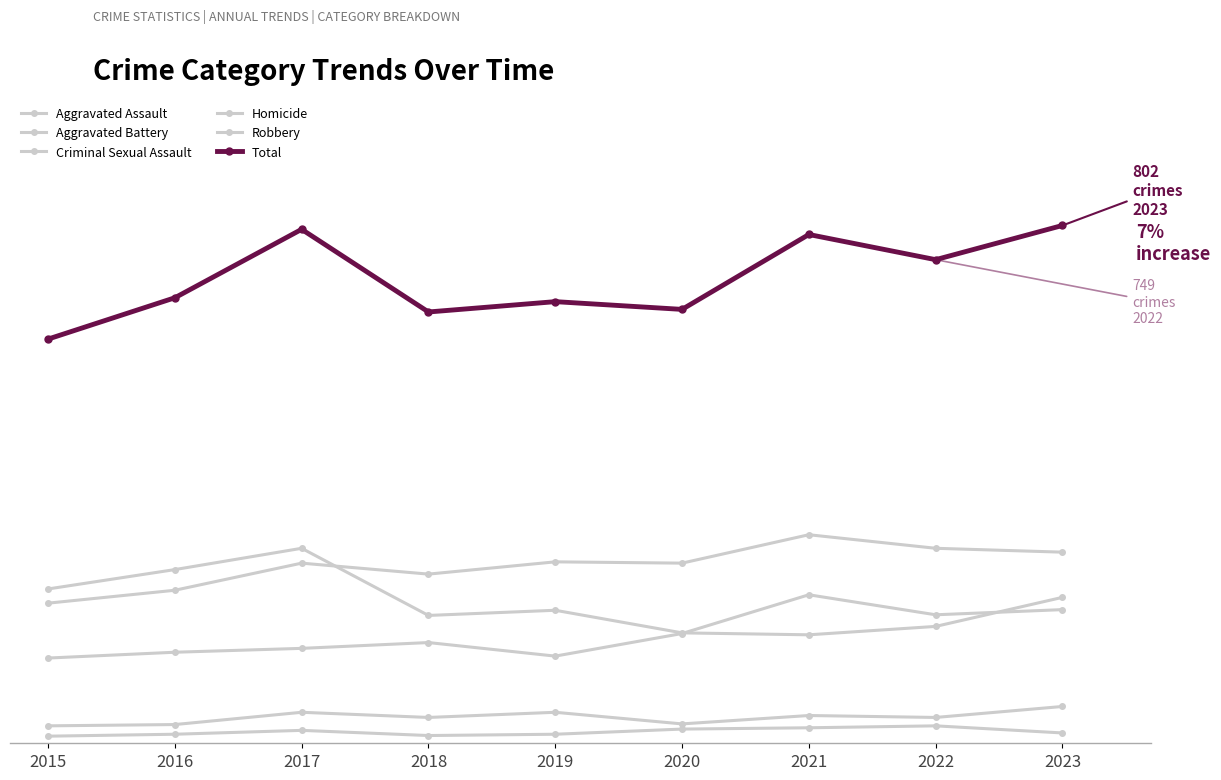

Is this an area chart (filled region under the line)?

No